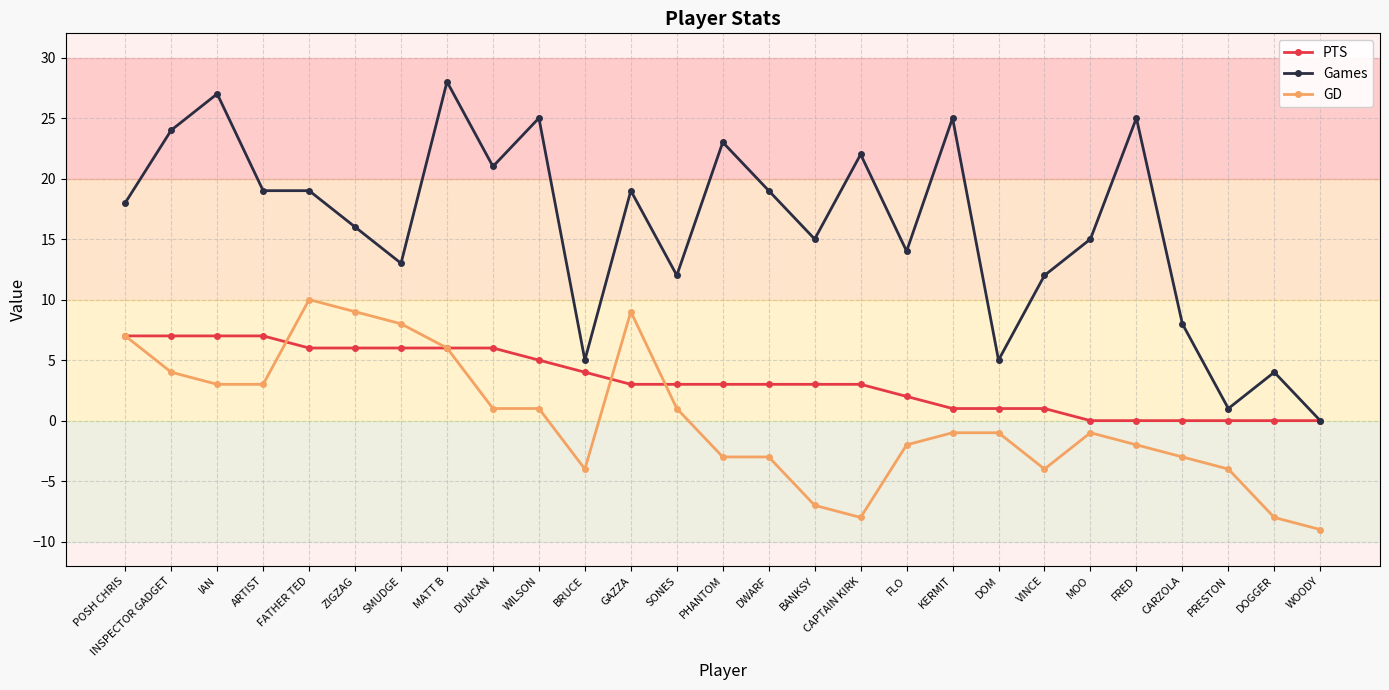

What is the minimum value shown in the chart?

-9